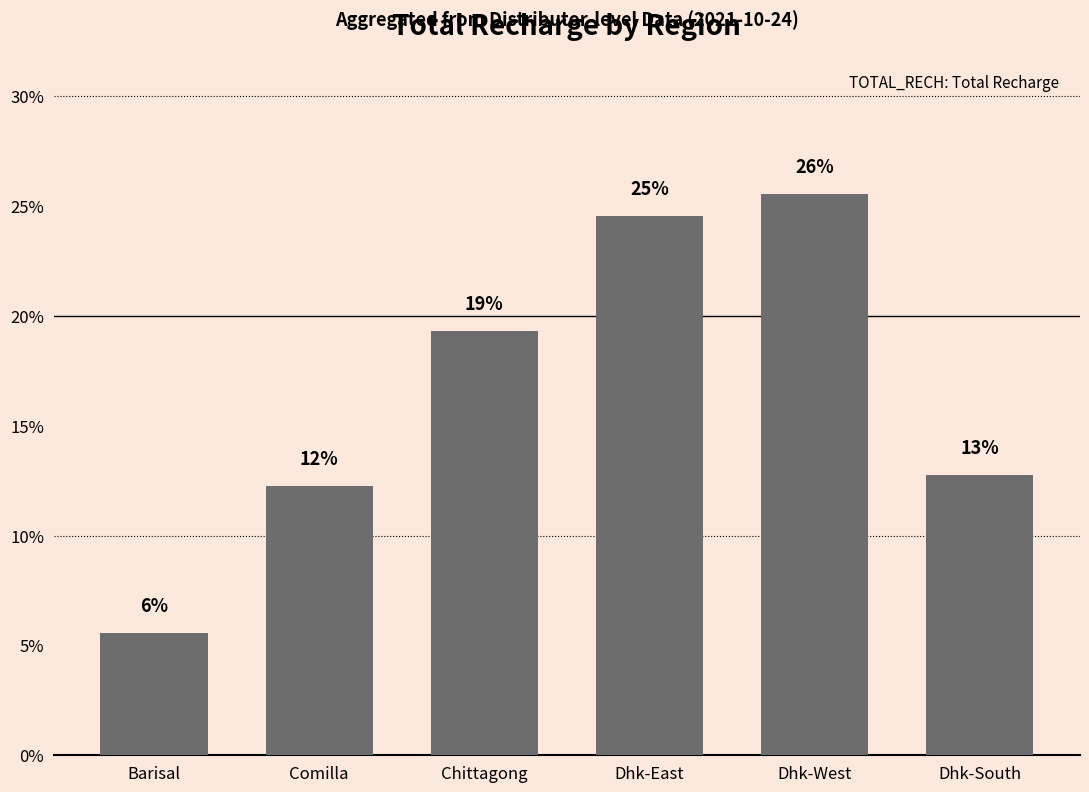

What is the maximum value shown in the chart?

25.6